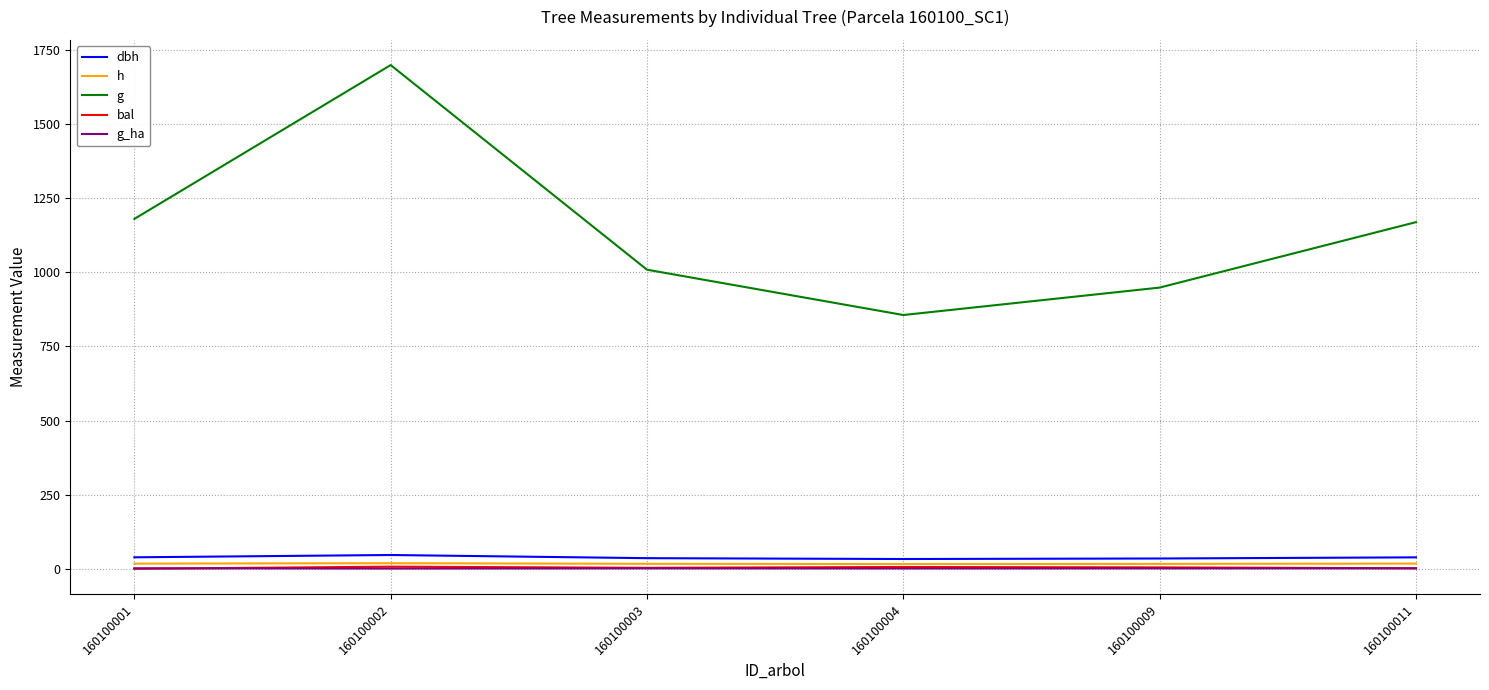

What is the average value of the bal series?

3.8